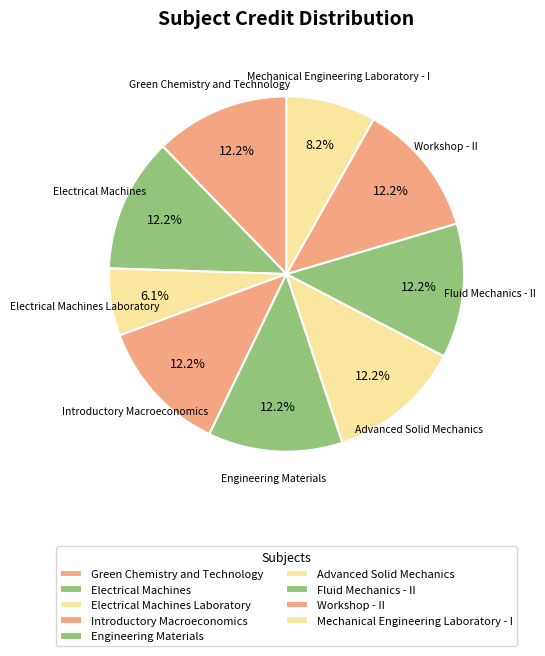

To the nearest percent, what percentage of the pie is Electrical Machines?

12%